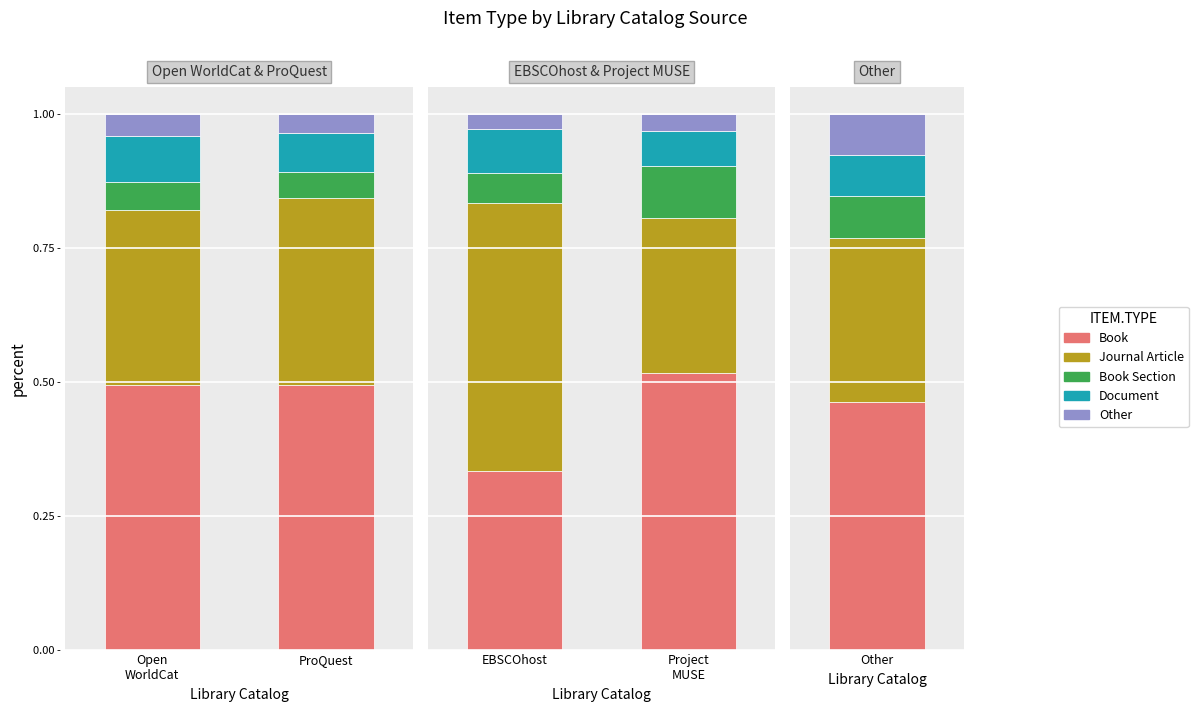

Which has a higher value, EBSCOhost or Project MUSE?

Project MUSE